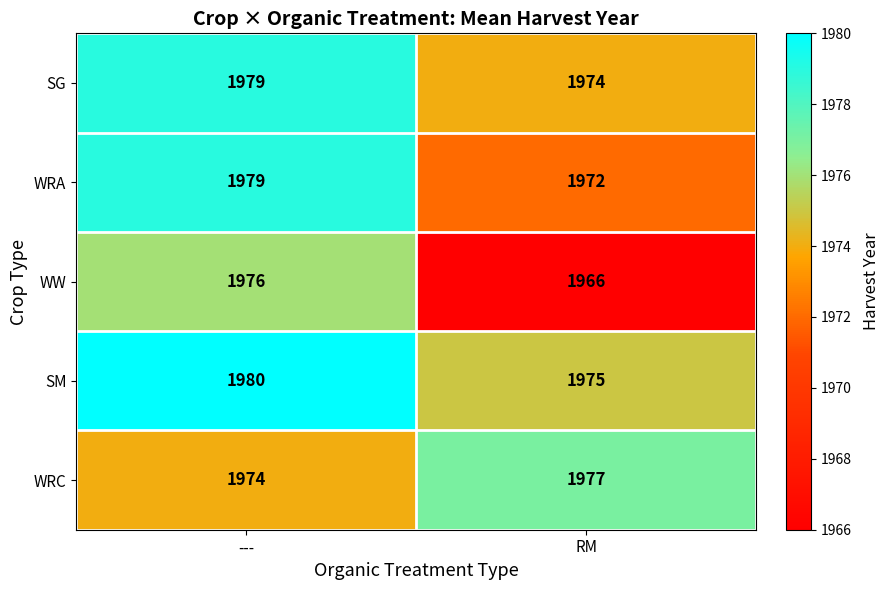

Which series has the largest total across all categories?

SM